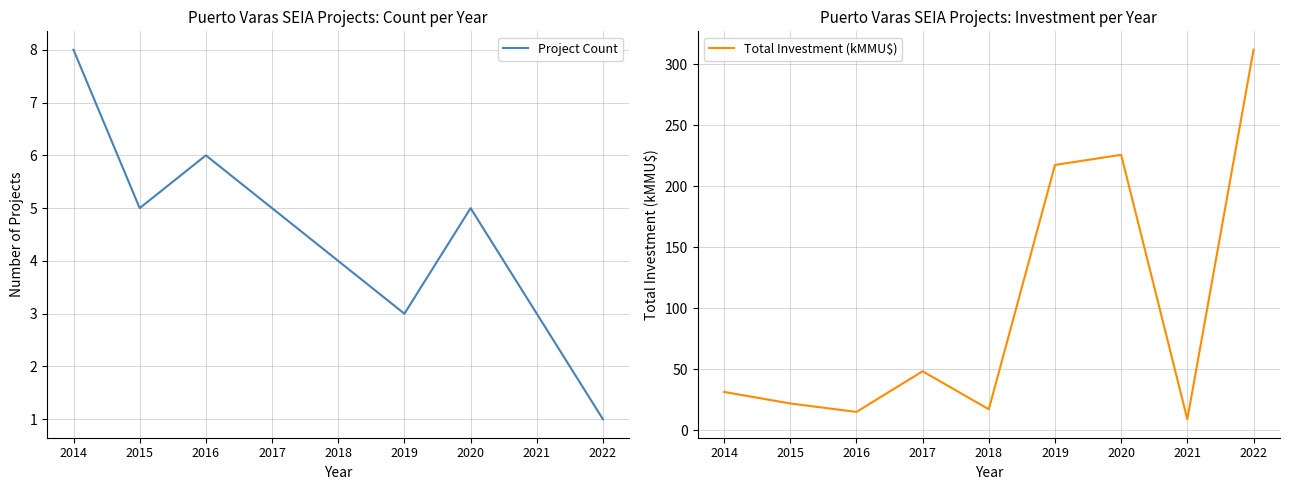

What are all the series names shown in the legend?

Project Count, Total Investment (kMMU$)